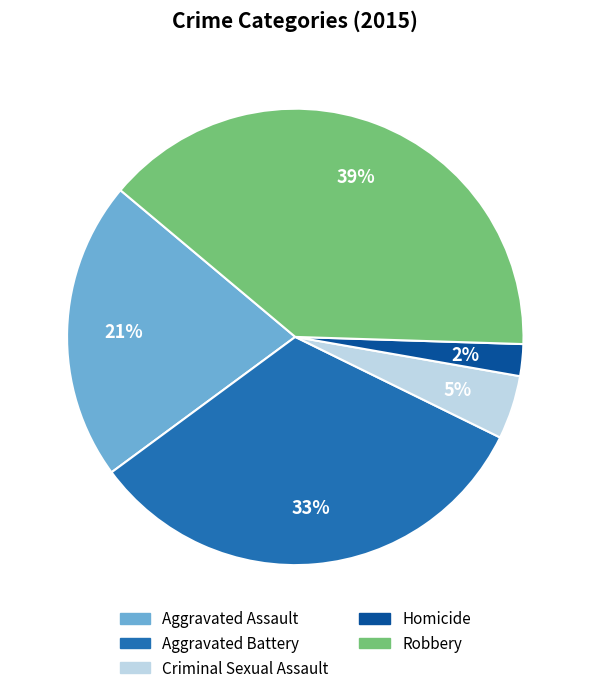

Combined, do Aggravated Assault and Homicide account for over 50%?

No